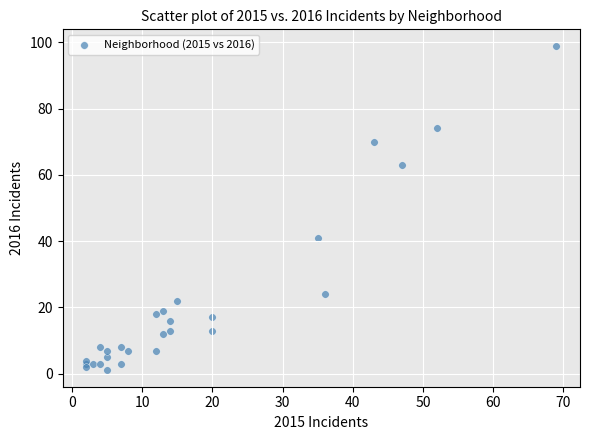

What Y value in the scatter plot is closest to 50?

41